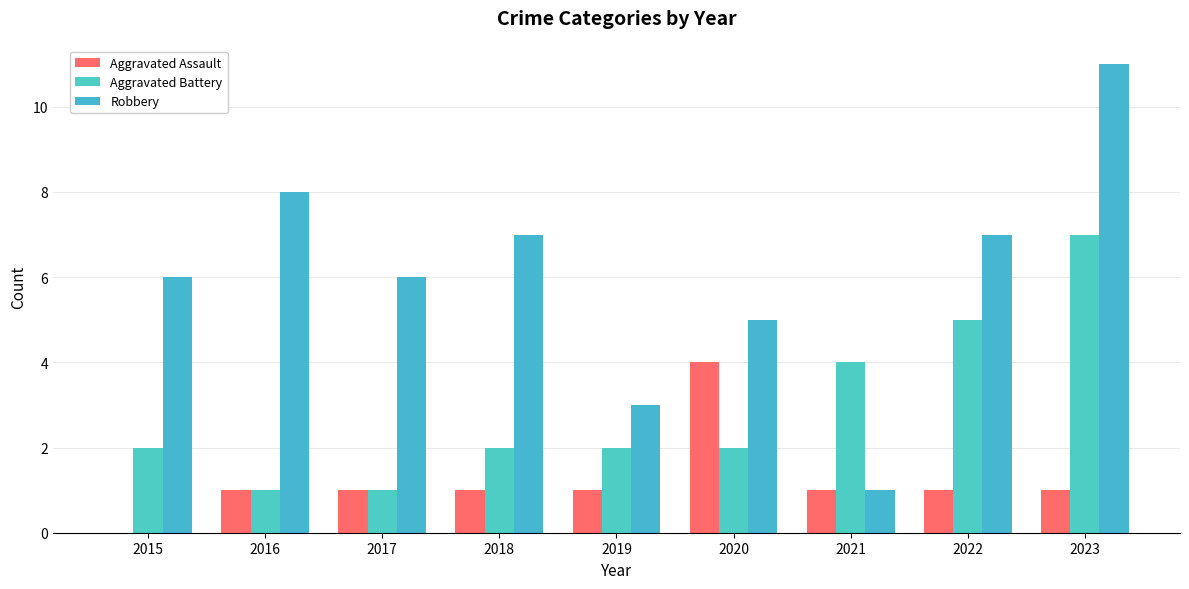

Is the value of Robbery at 2021 greater than the value of Aggravated Battery at 2016?

No